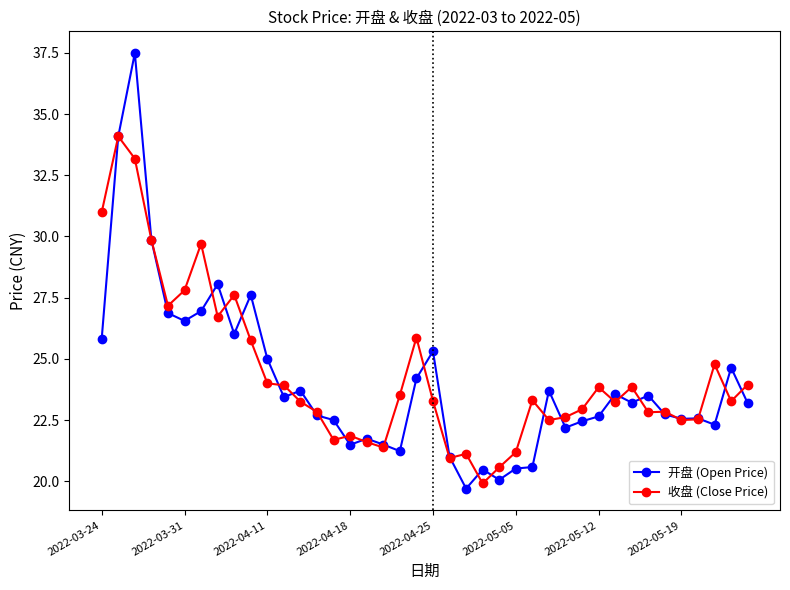

How many lines are shown in the chart?

2